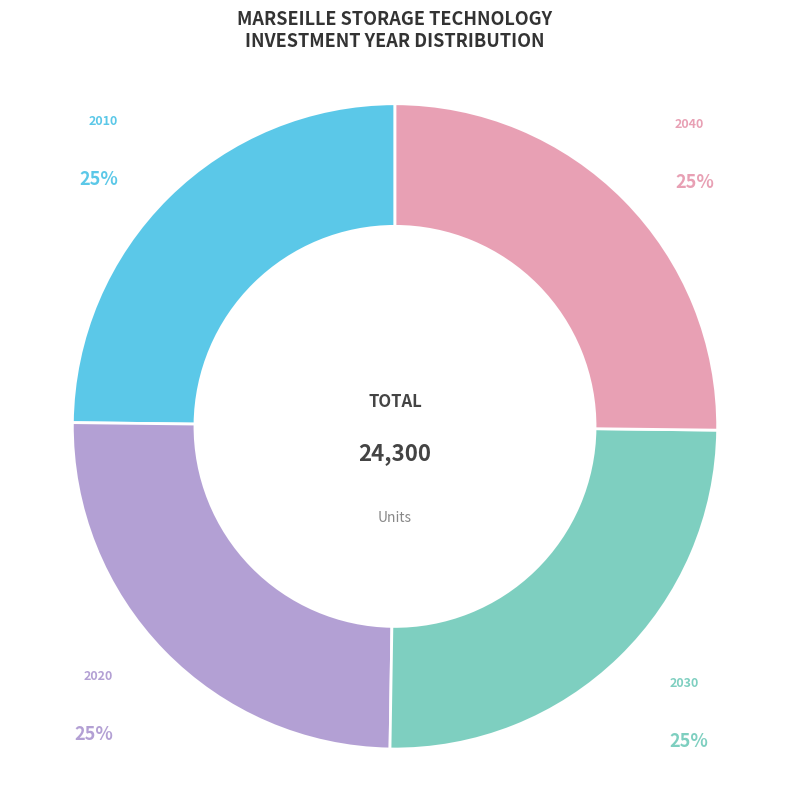

Is there a majority slice in this chart?

No